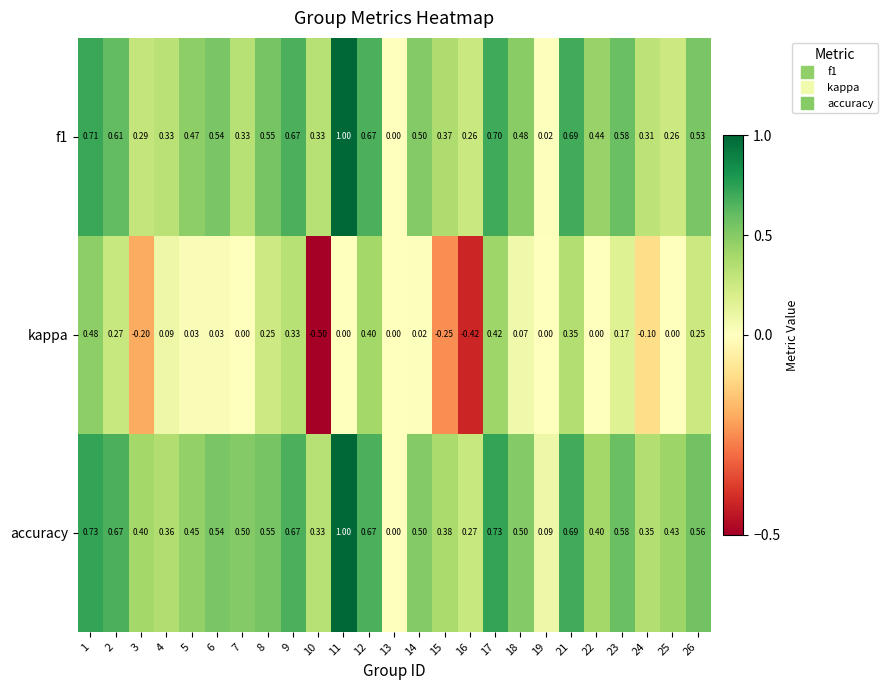

Which series changed the most between 1 and 6?

kappa